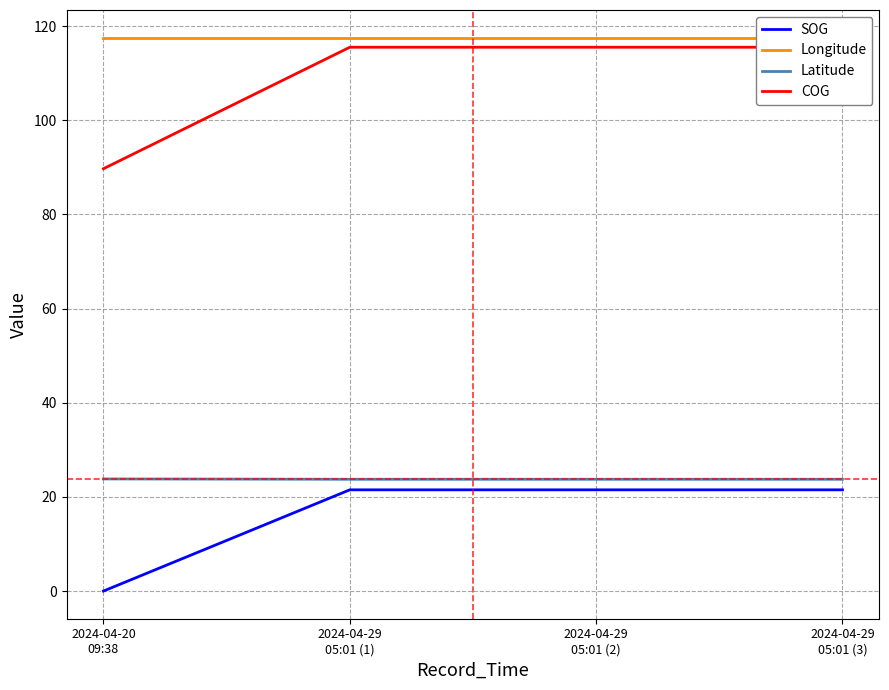

What is the average value of the COG series?

109.0